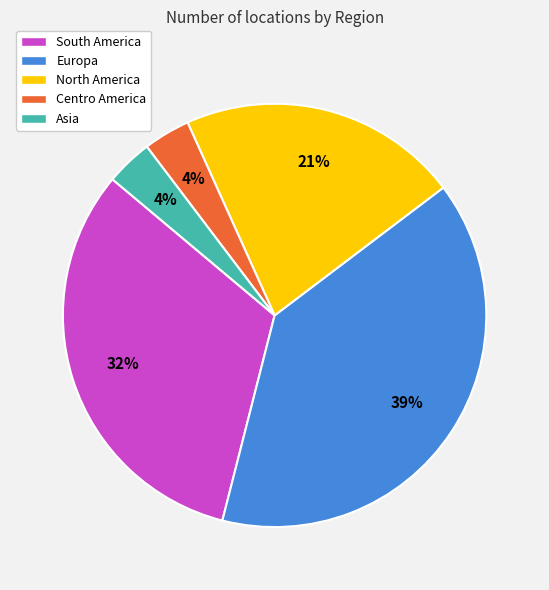

What is the ratio of the value at Europa to the value at South America?

1.2